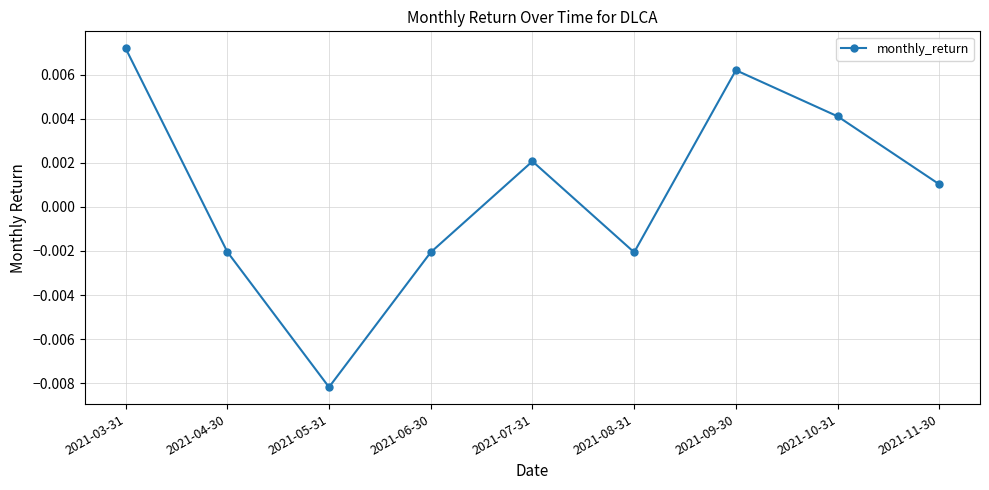

Which category has the lowest value across all series?

2021-05-31